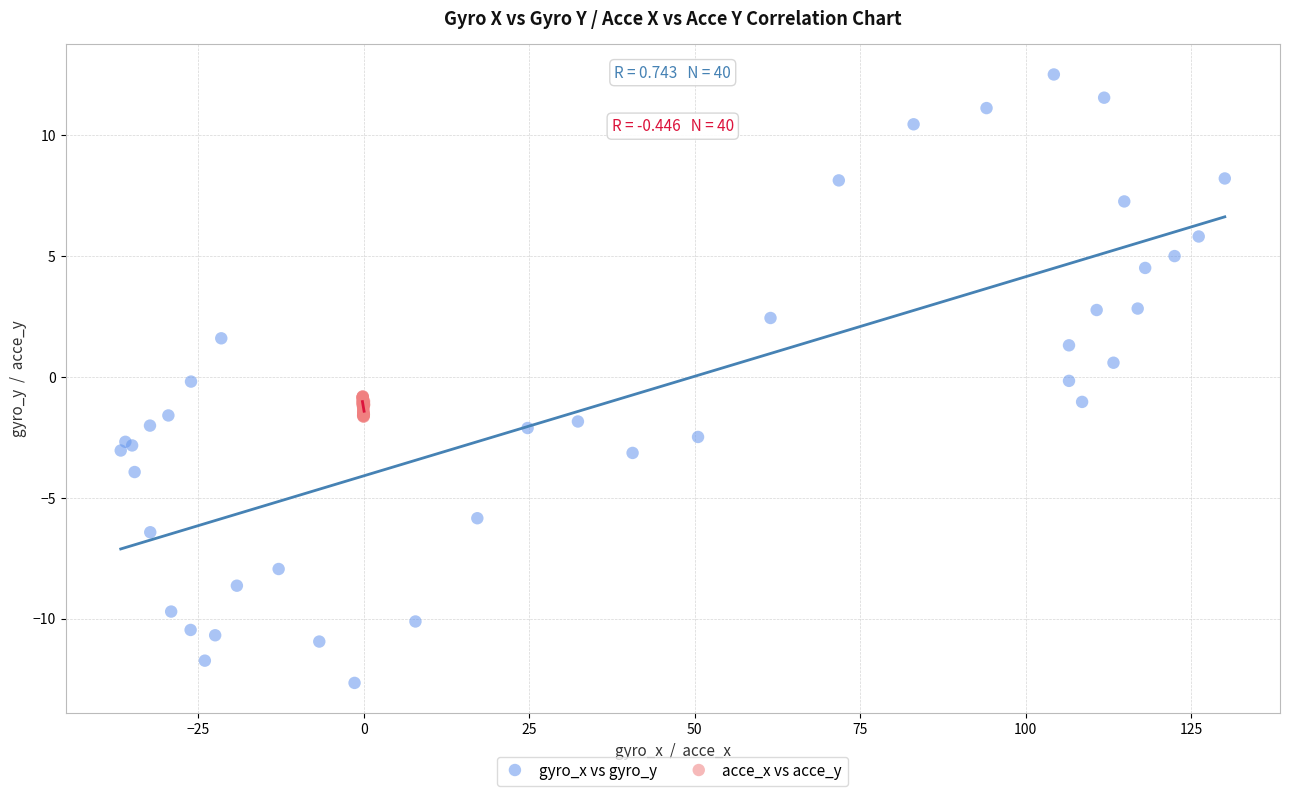

Which series contains the lowest Y value?

gyro_x vs gyro_y